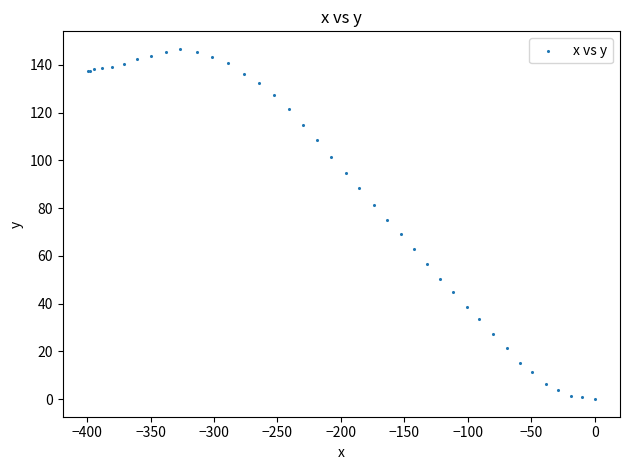

What Y value in the scatter plot is closest to 73?

75.2